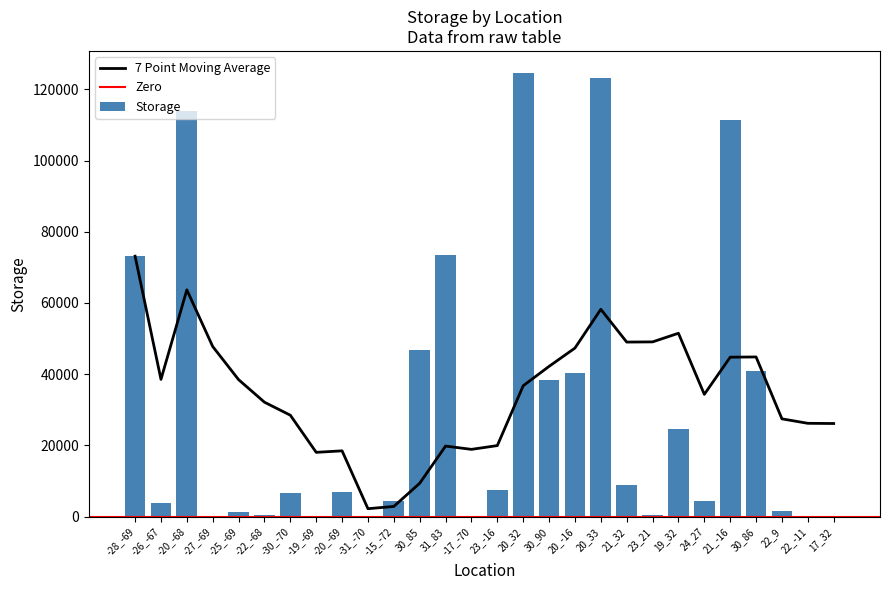

Reading left to right, what are all the values shown in this chart?

73146.1	3944.9	113994.4	21.8	1235.4	467.5	6558.9	133.7	6910.4	209.1	4489.0	46859.9	73518.8	99.5	7547.6	124569.9	38316.5	40453.4	123162.8	9017.1	451.8	24535.3	4446.2	111370.8	40936.4	1458.8	237.4	56.4